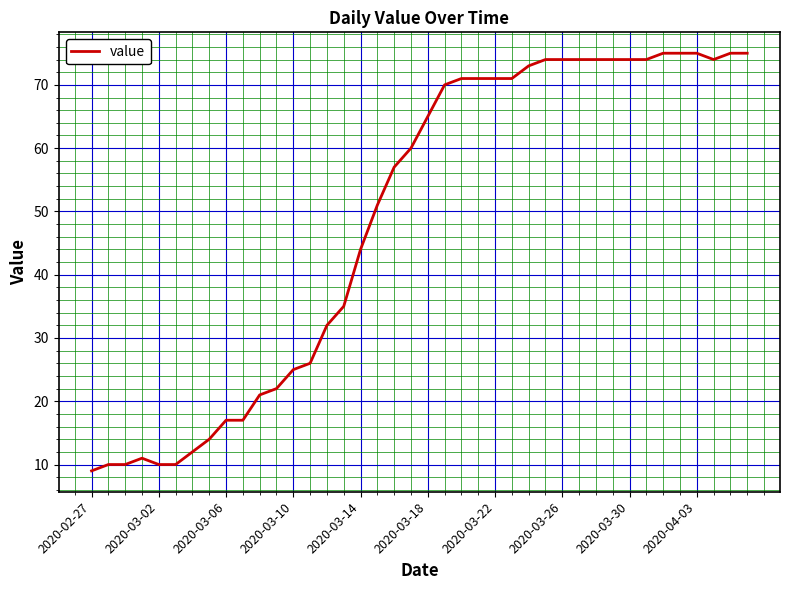

What is the minimum value shown in the chart?

9